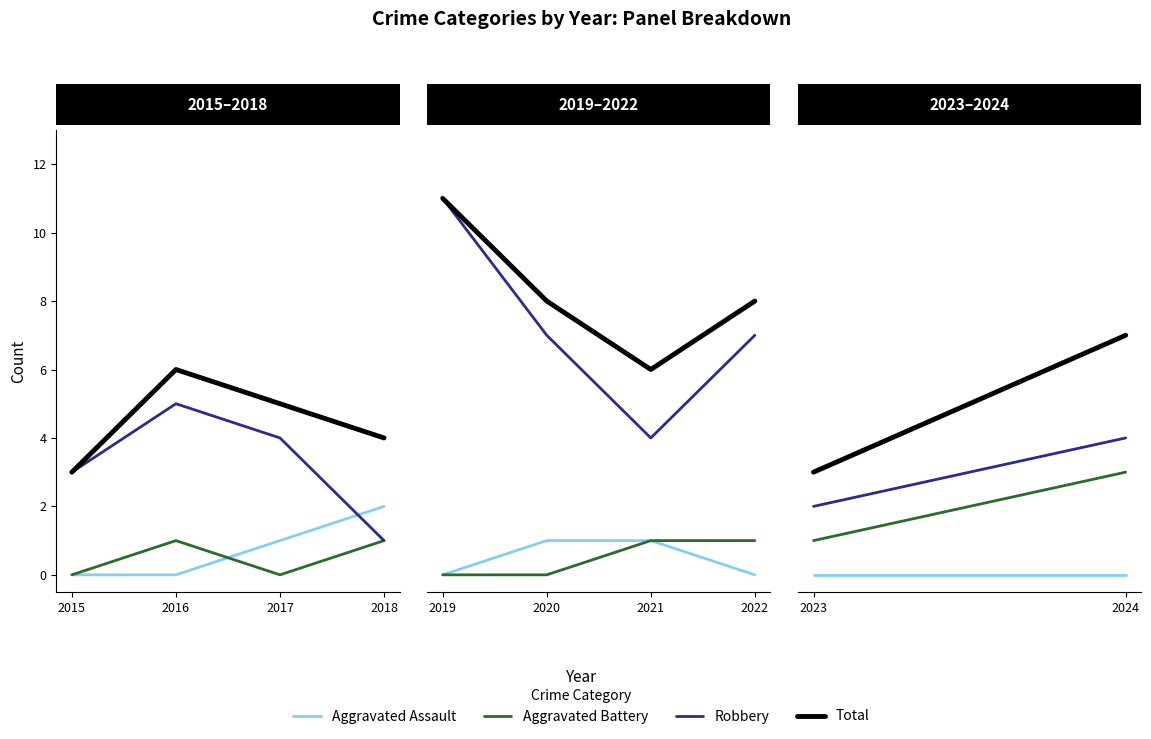

What is the difference between the highest and lowest values at 2015?

3